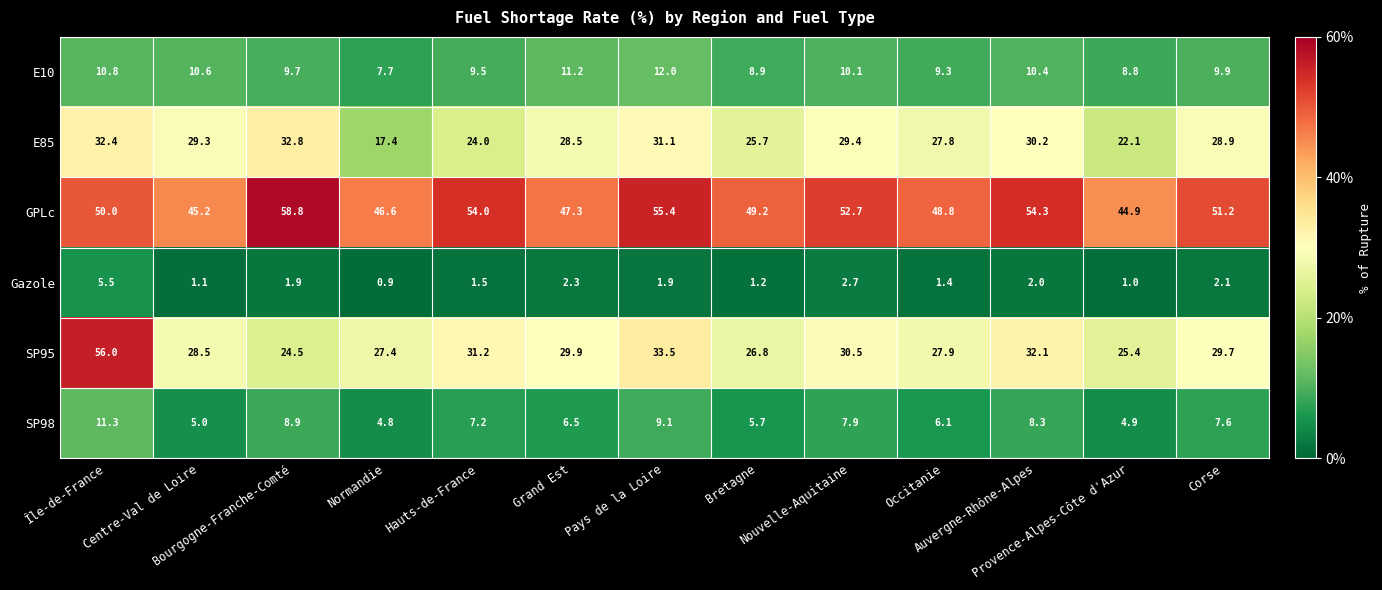

What is the sum of all GPLc values?

658.4